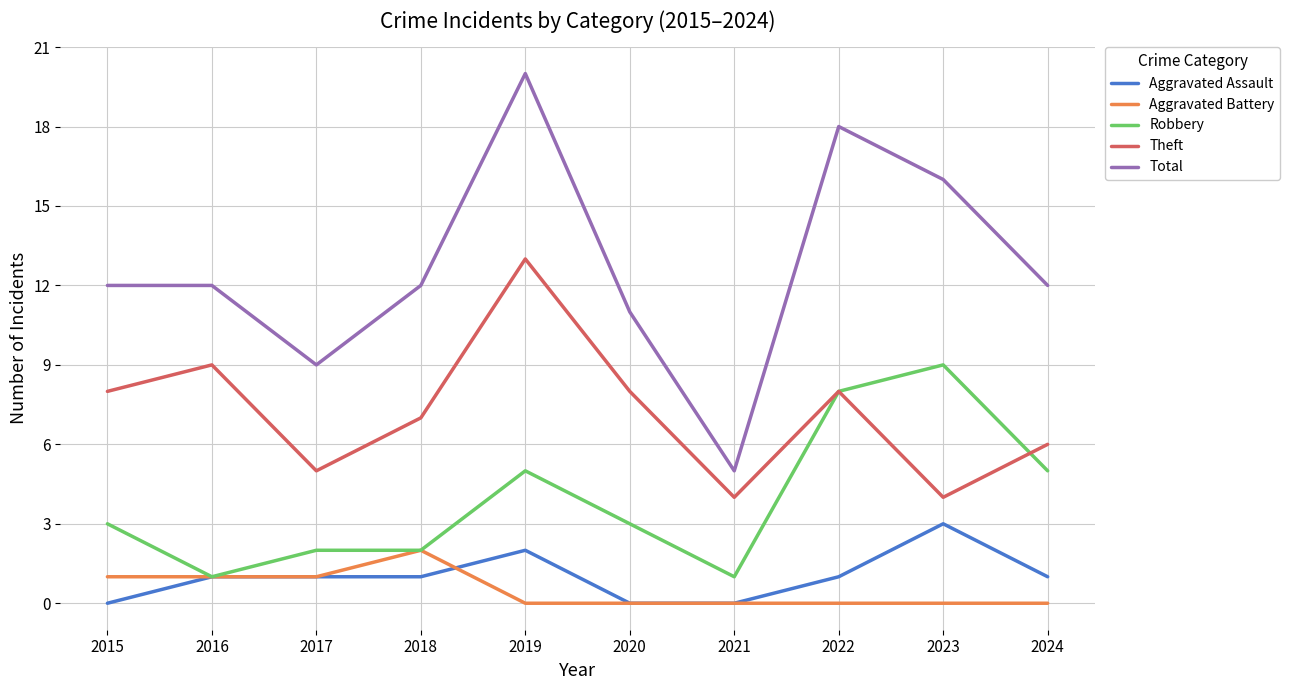

Count the number of categories in the chart.

10